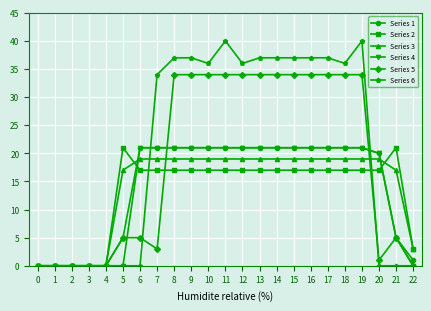

Which series ends up on top after the final intersection of Series 1 and Series 2?

Series 2